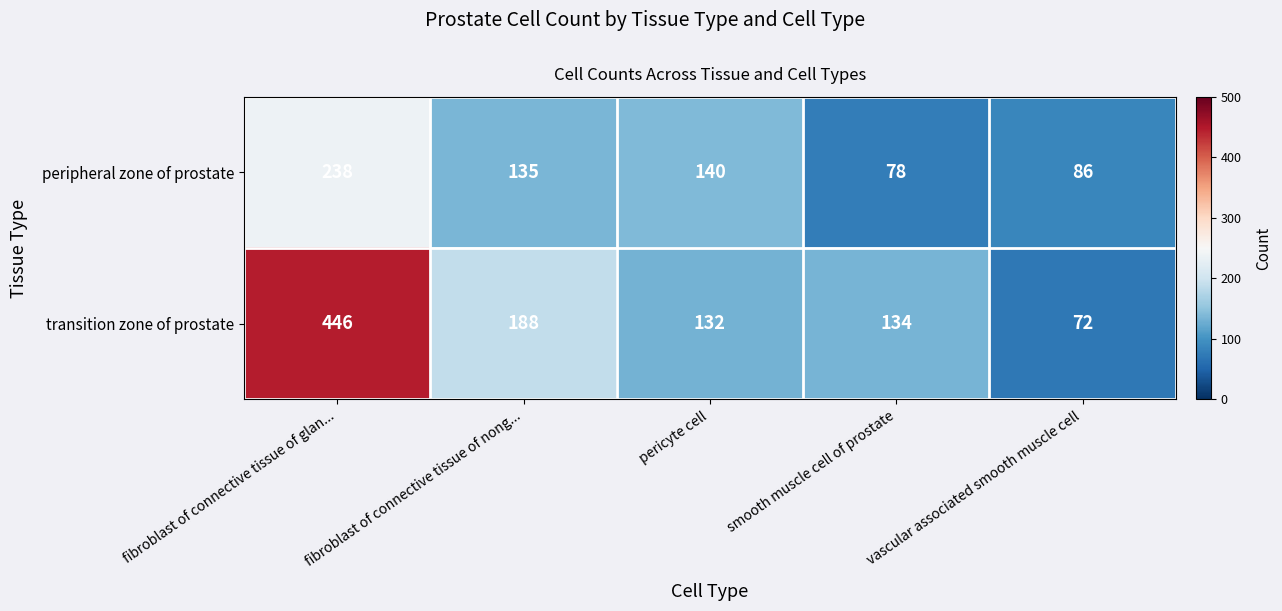

What is the sum of the peripheral zone of prostate values at fibroblast of connective tissue of glan... and vascular associated smooth muscle cell?

324